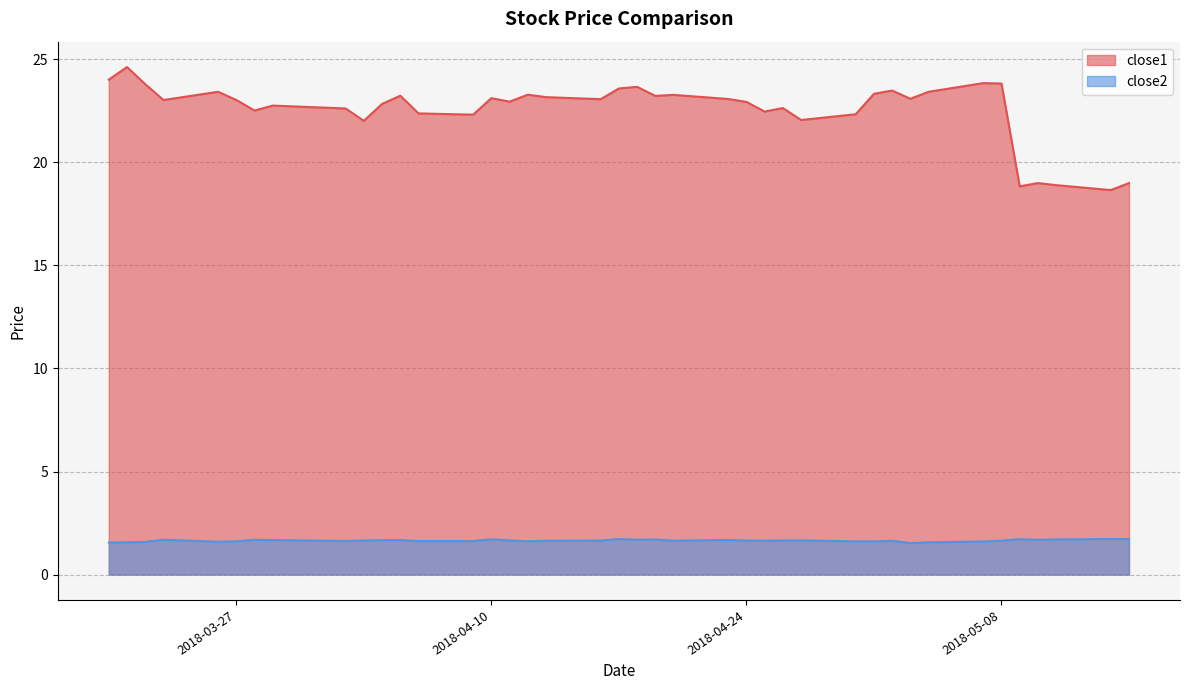

Is the value of close2 at 2018-04-06 greater than the value of close1 at 2018-03-29?

No